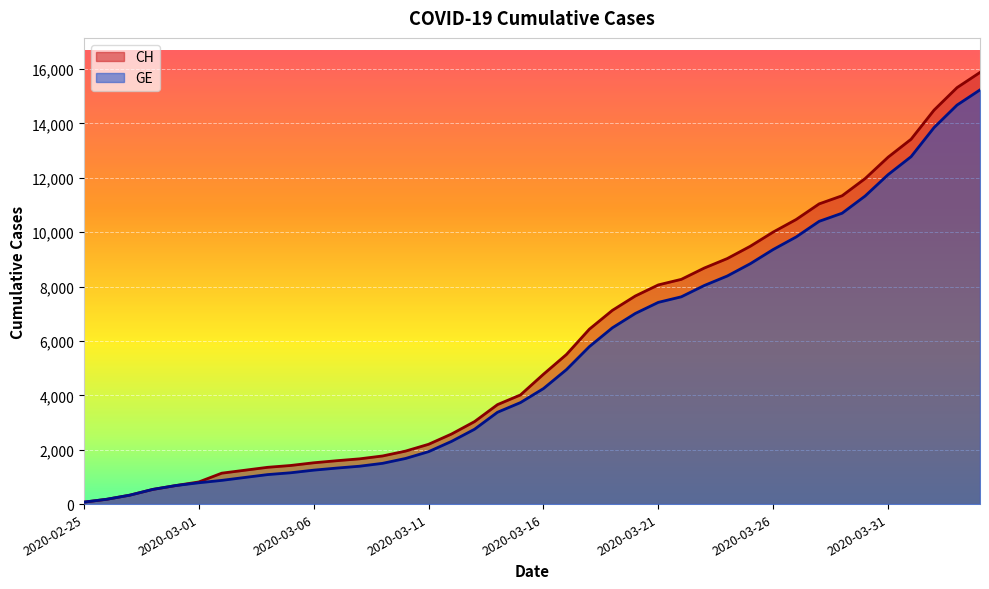

What value does the CH series have at 2020-03-28?

11041